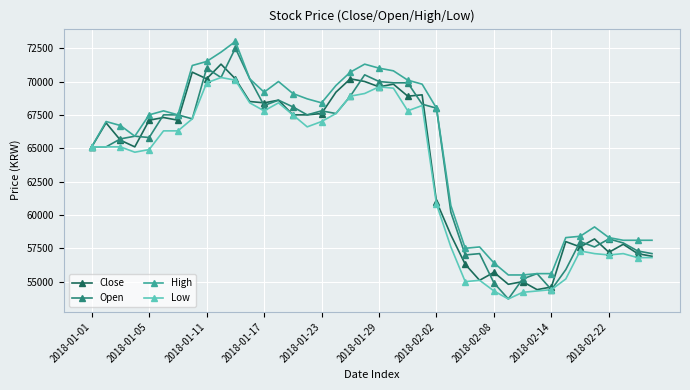

True or false: High has more than 1 interior local peaks.

True